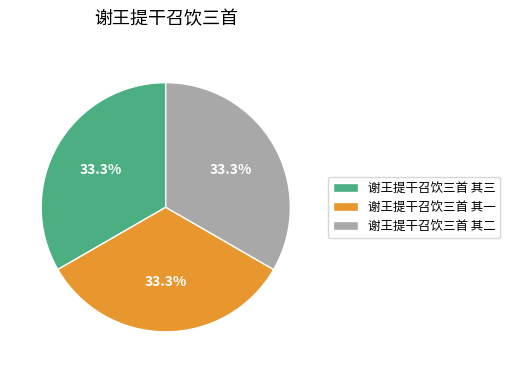

To the nearest percent, what is the combined percentage of 谢王提干召饮三首 其二 and 谢王提干召饮三首 其一?

67%